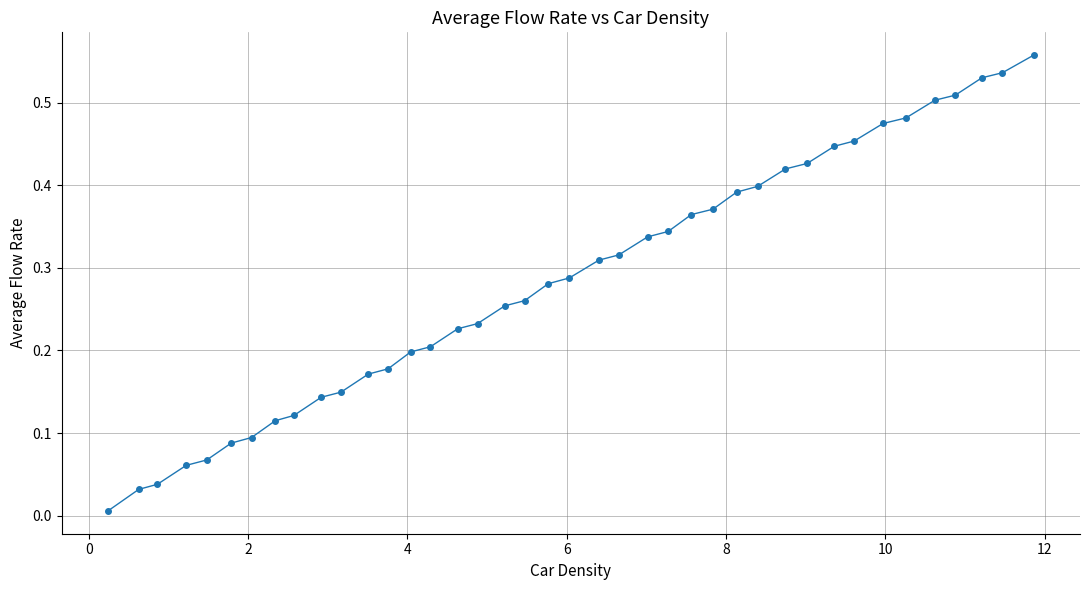

What is the sum of all values?

11.4